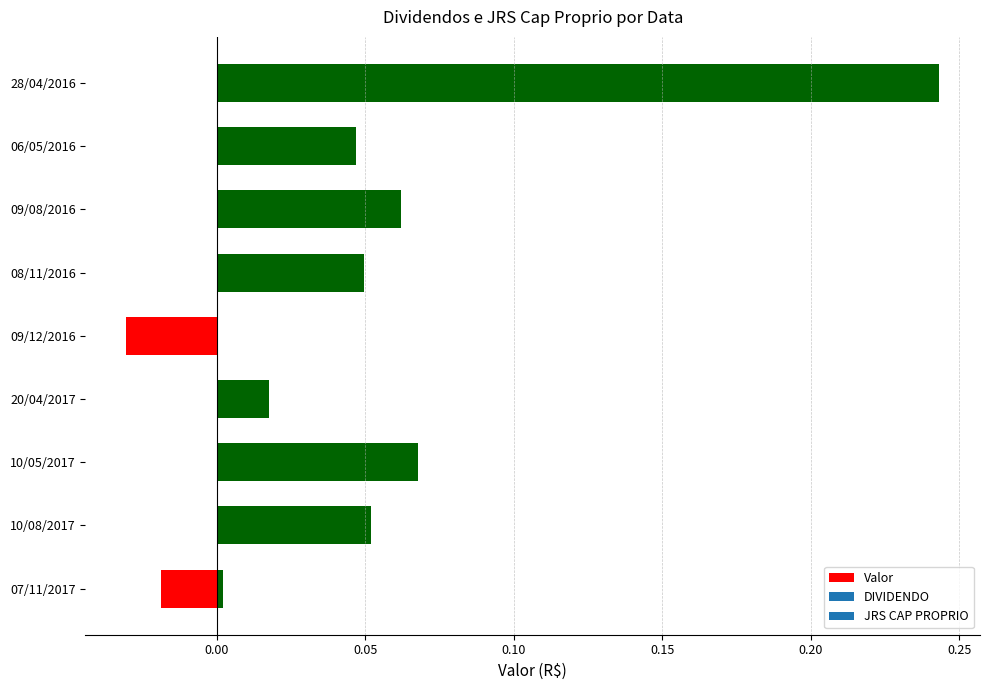

The value at 09/12/2016 is -0.0. True or false?

True